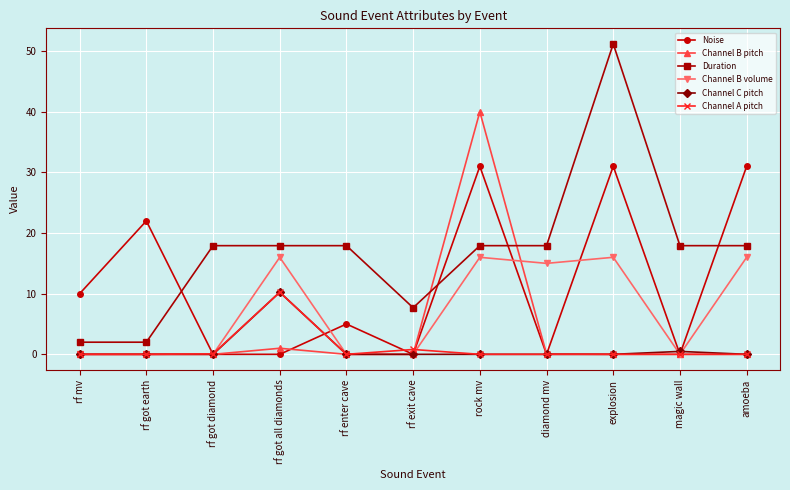

The value of Channel C pitch at rf enter cave is 0.0. True or false?

True